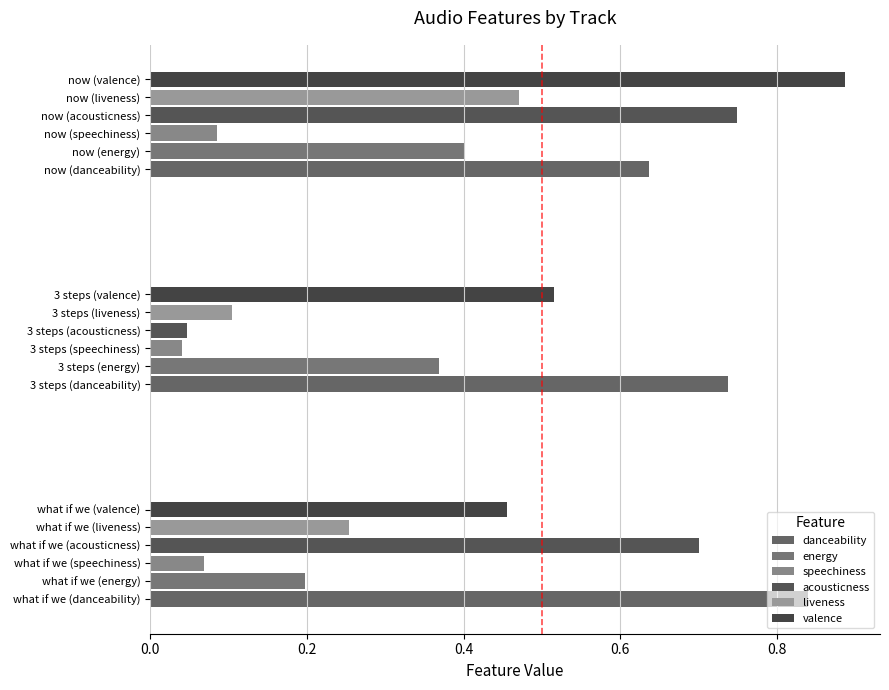

Reading right to left, what are all the values shown in this chart?

danceability: now=0.6	3 steps=0.7	what if we=0.8
energy: now=0.4	3 steps=0.4	what if we=0.2
speechiness: now=0.1	3 steps=0.0	what if we=0.1
acousticness: now=0.7	3 steps=0.0	what if we=0.7
liveness: now=0.5	3 steps=0.1	what if we=0.3
valence: now=0.9	3 steps=0.5	what if we=0.5